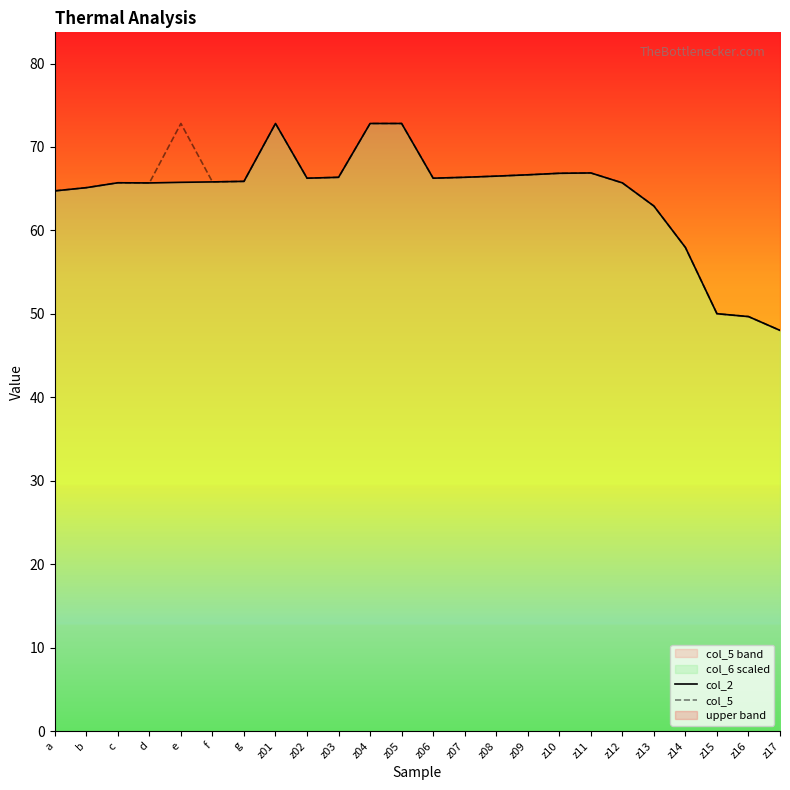

Where is col_2 nearest to the value 60?

z14